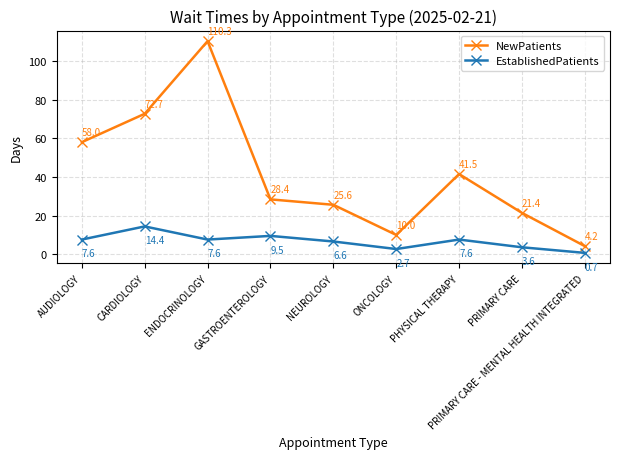

Between AUDIOLOGY and PHYSICAL THERAPY, which series saw the biggest shift?

NewPatients